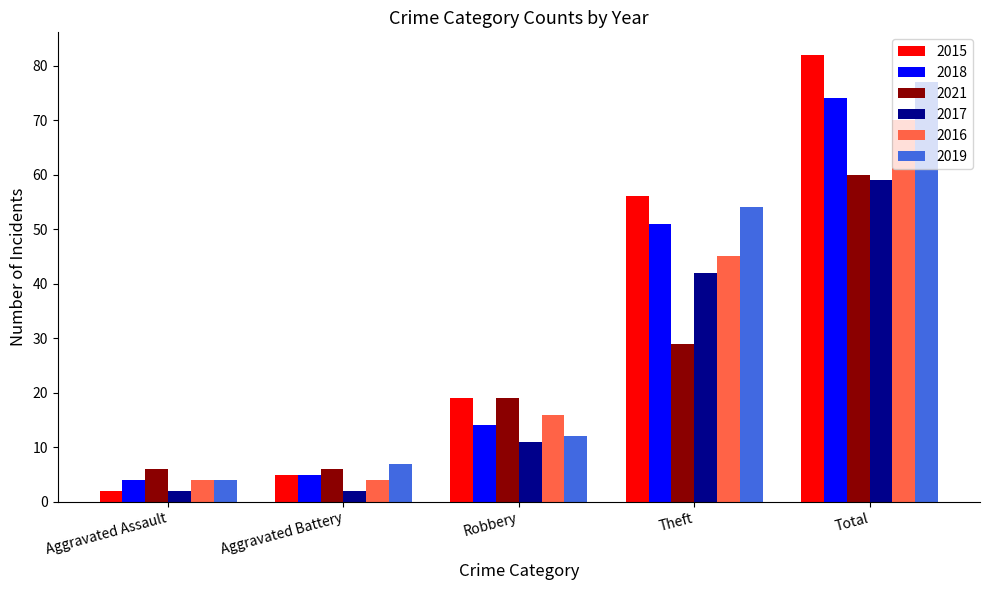

What is the sum of all 2017 values?

116